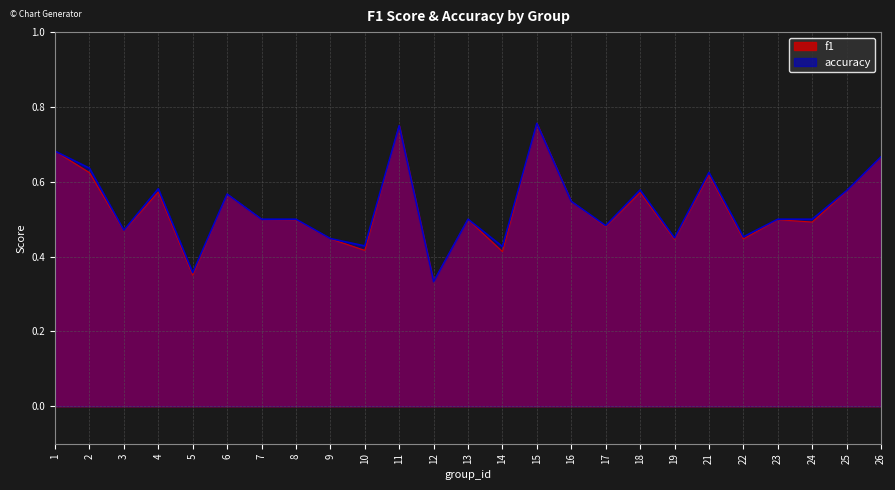

Which has a higher value, 4 or 18?

4